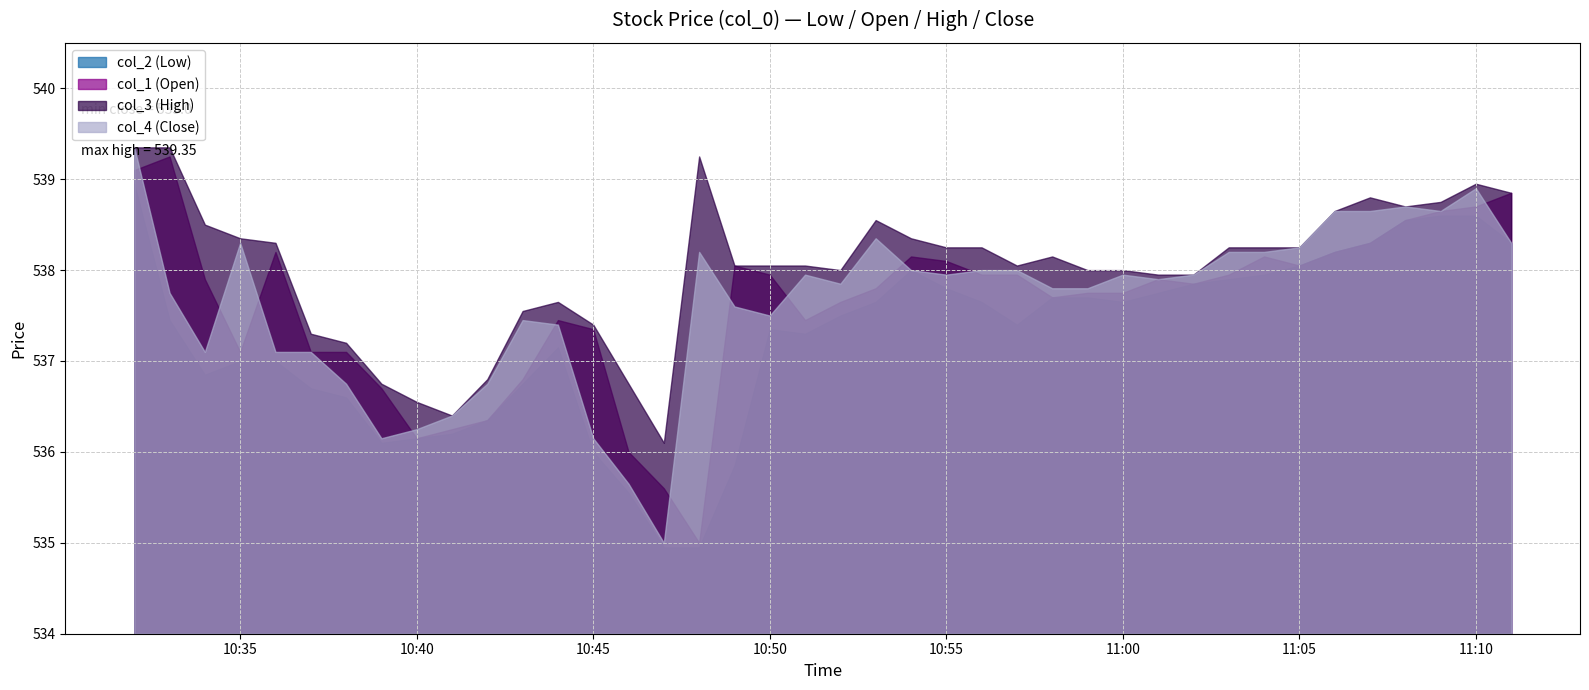

Between 3 and 24, which series saw the biggest shift?

col_1 (Open)